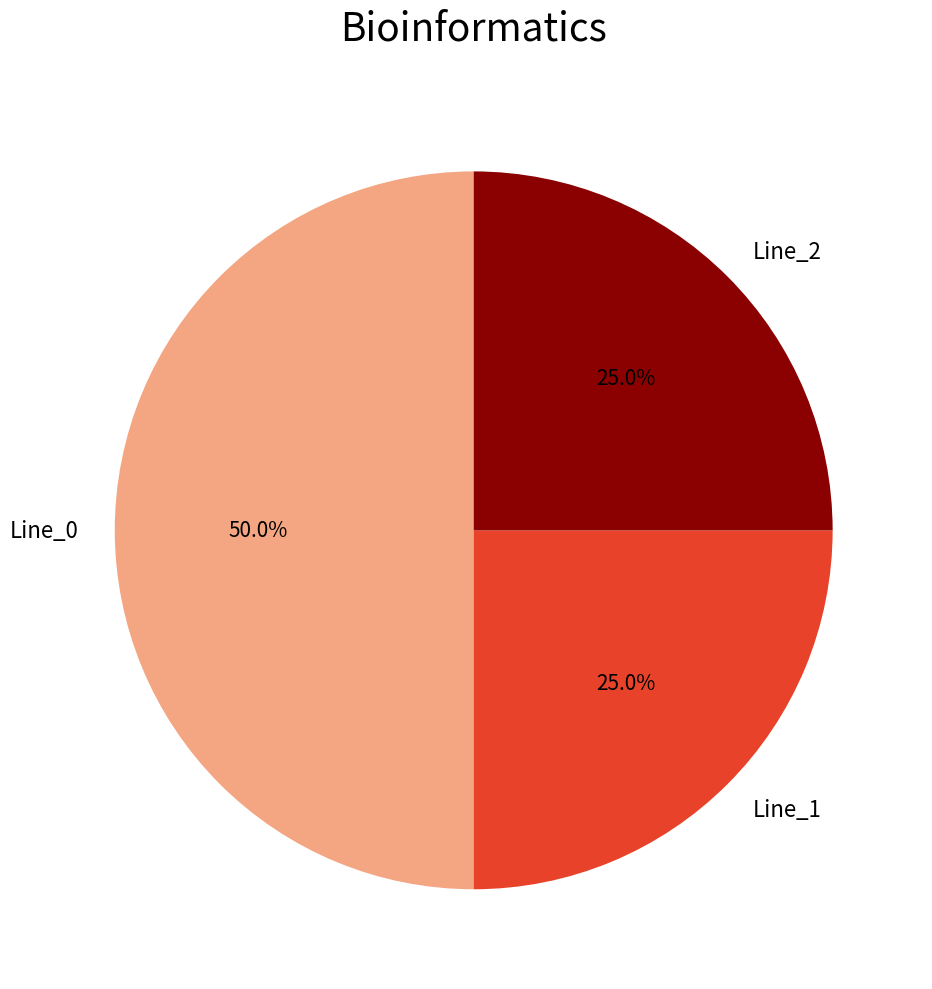

Is the sum of Line_0 and Line_2 greater than half?

Yes